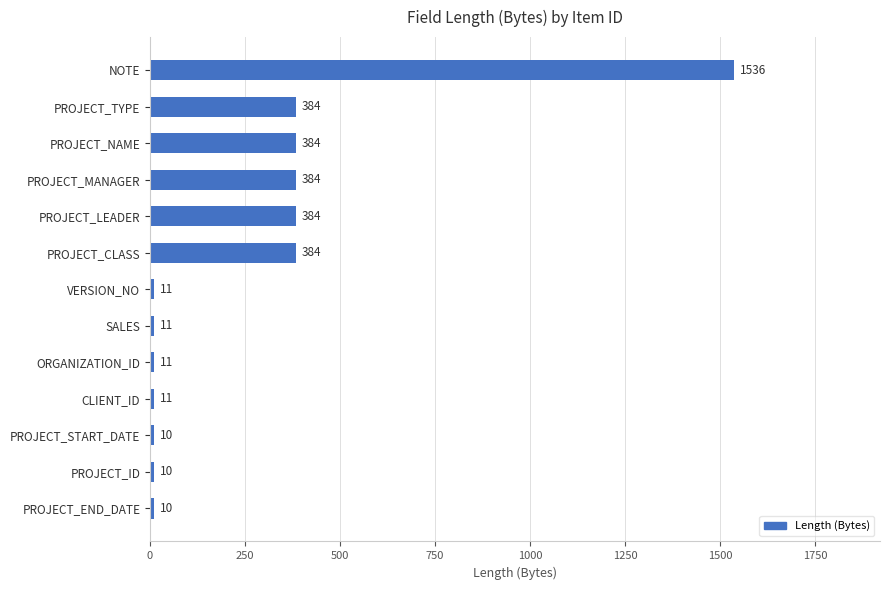

What is the difference between the second highest and second lowest values?

374